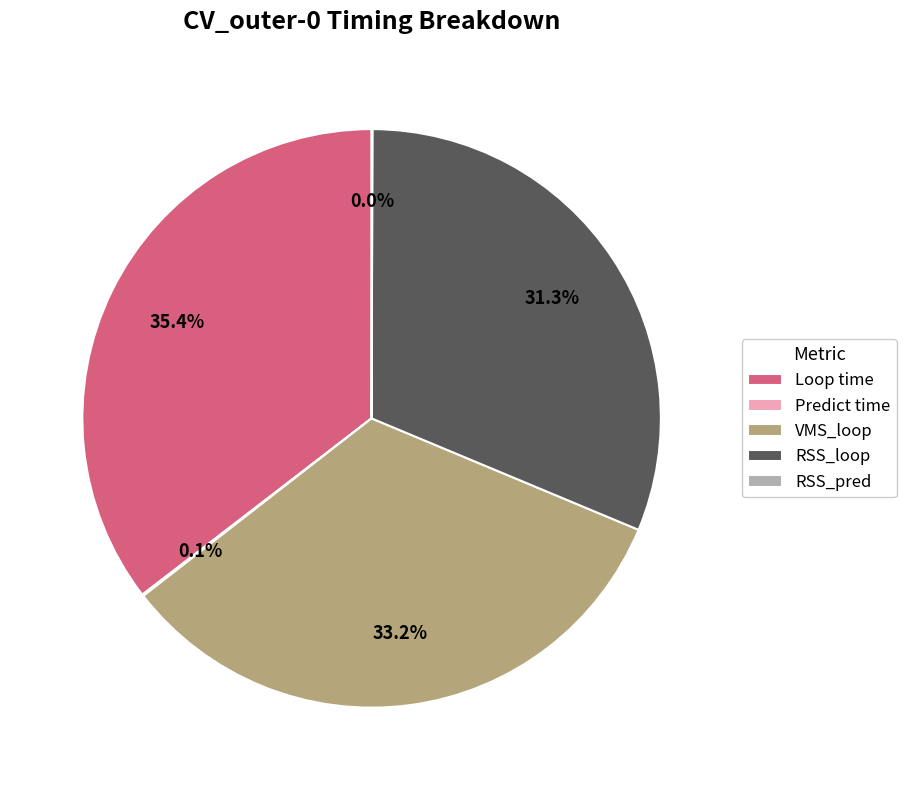

Does VMS_loop account for over 50% of the chart?

No